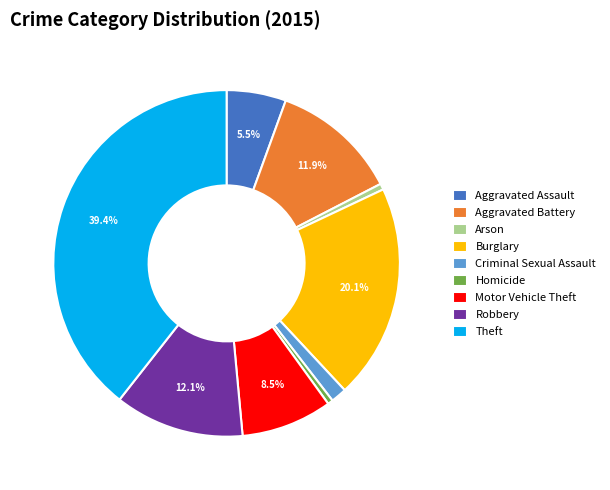

Combined, do Robbery and Aggravated Battery account for over 50%?

No